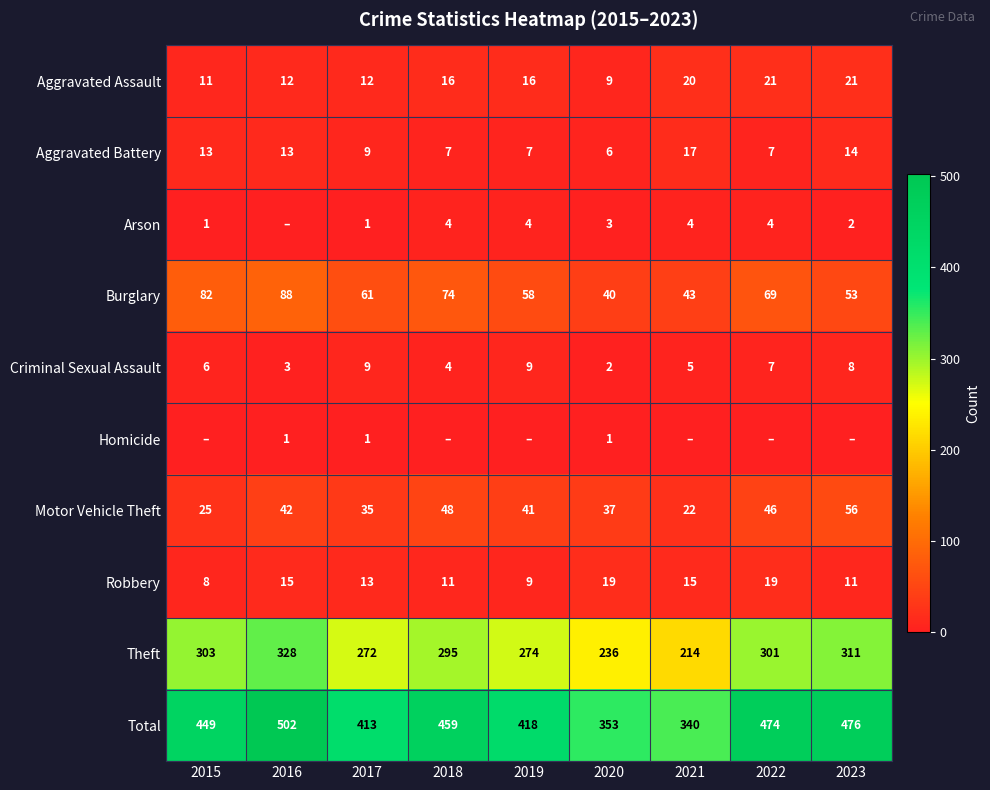

What is the total value across all series at 2021?

680